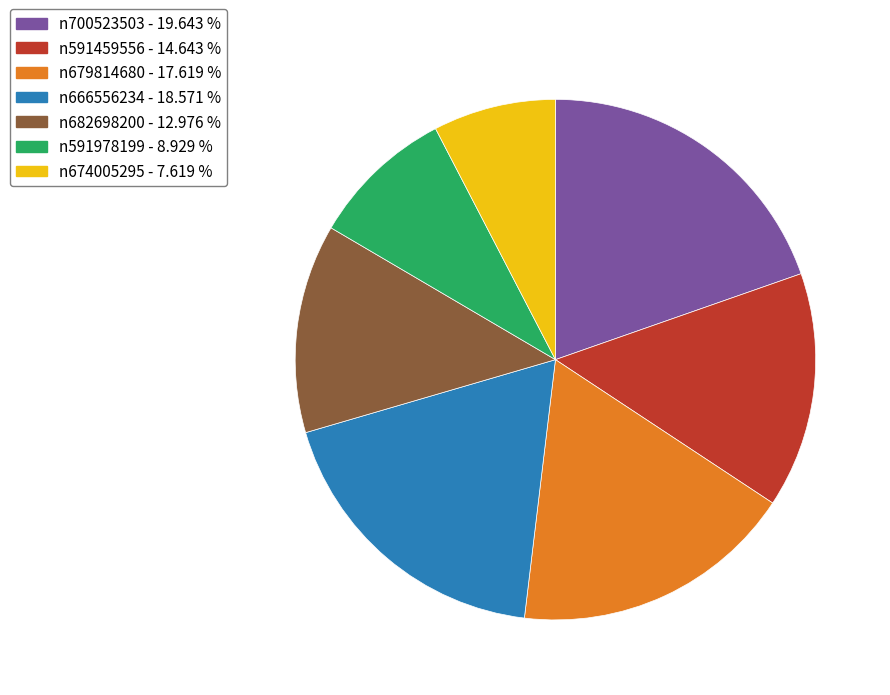

Is there any slice that represents more than half of the pie?

No